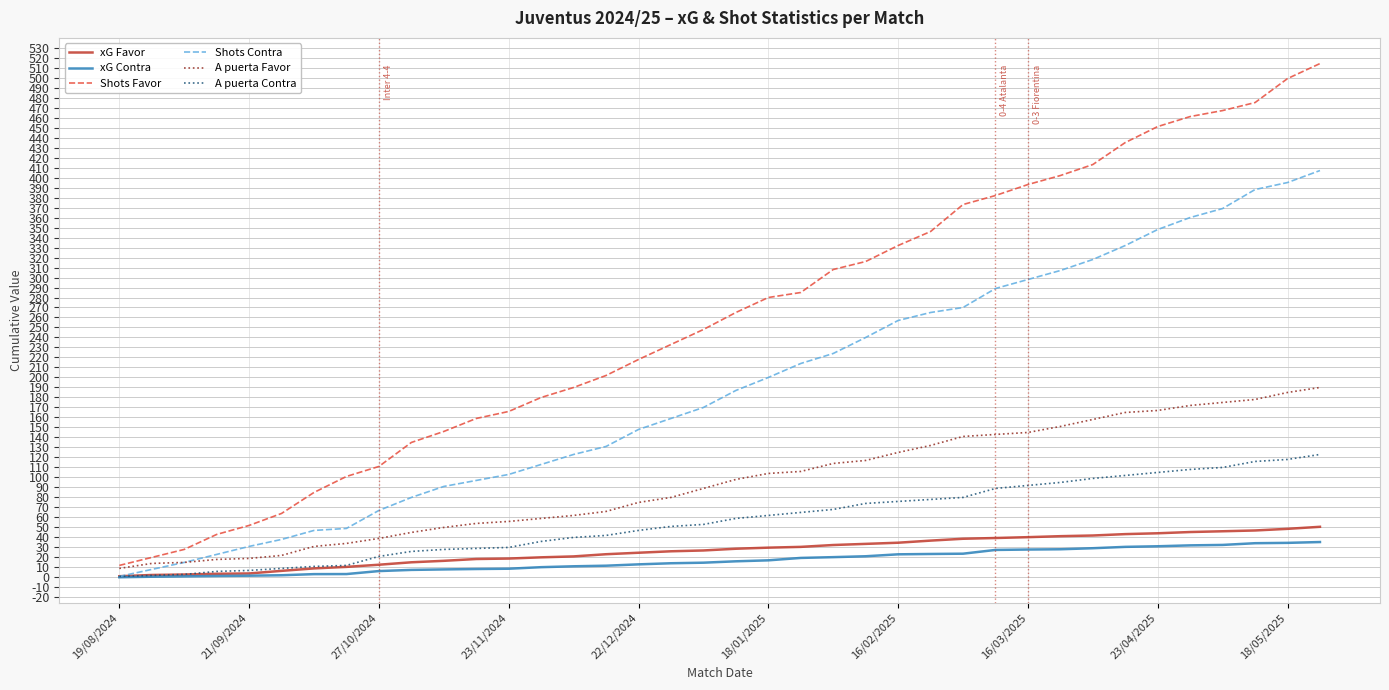

Which series has the largest range (max minus min)?

Shots Favor